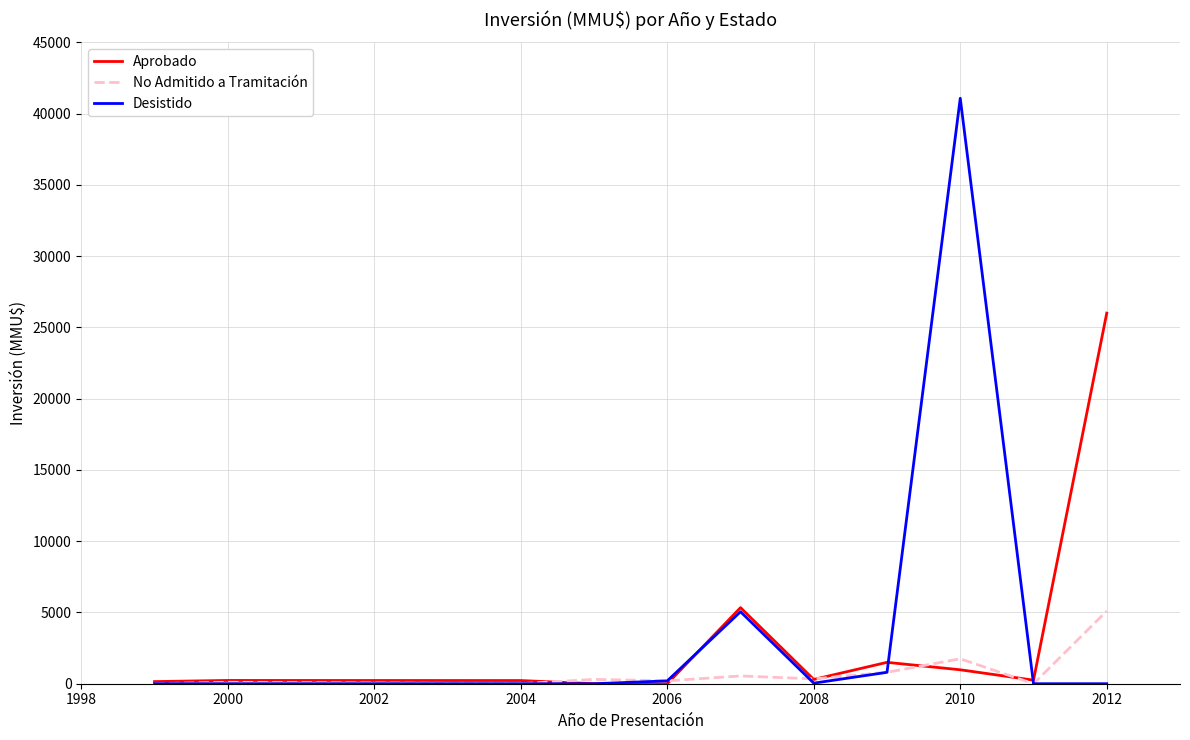

Is this an area chart (filled region under the line)?

No